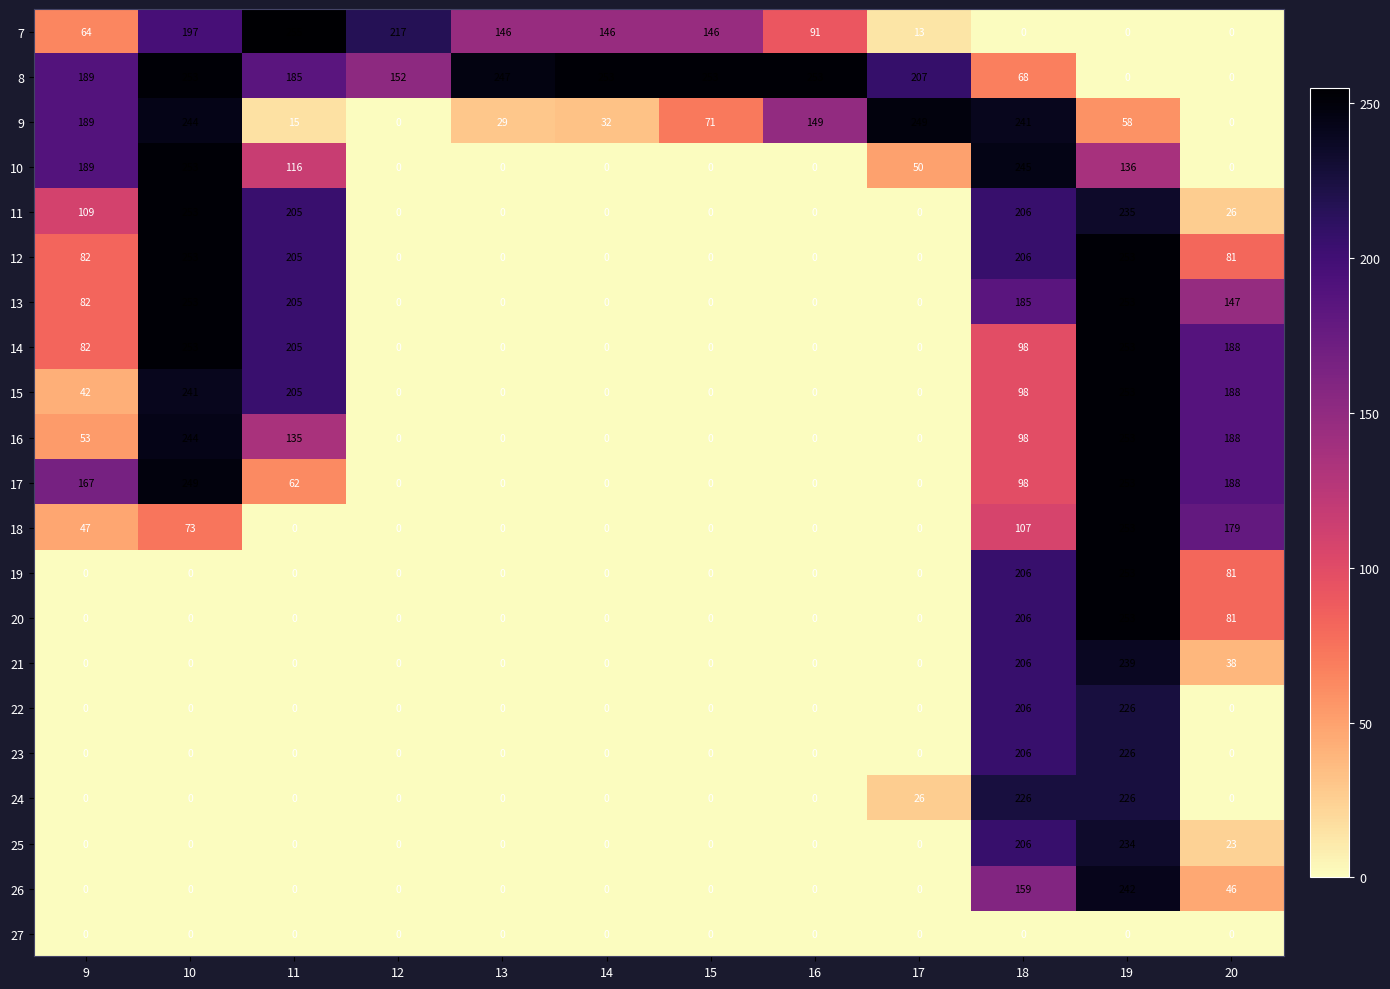

What is the total value across all series at 19?

4099